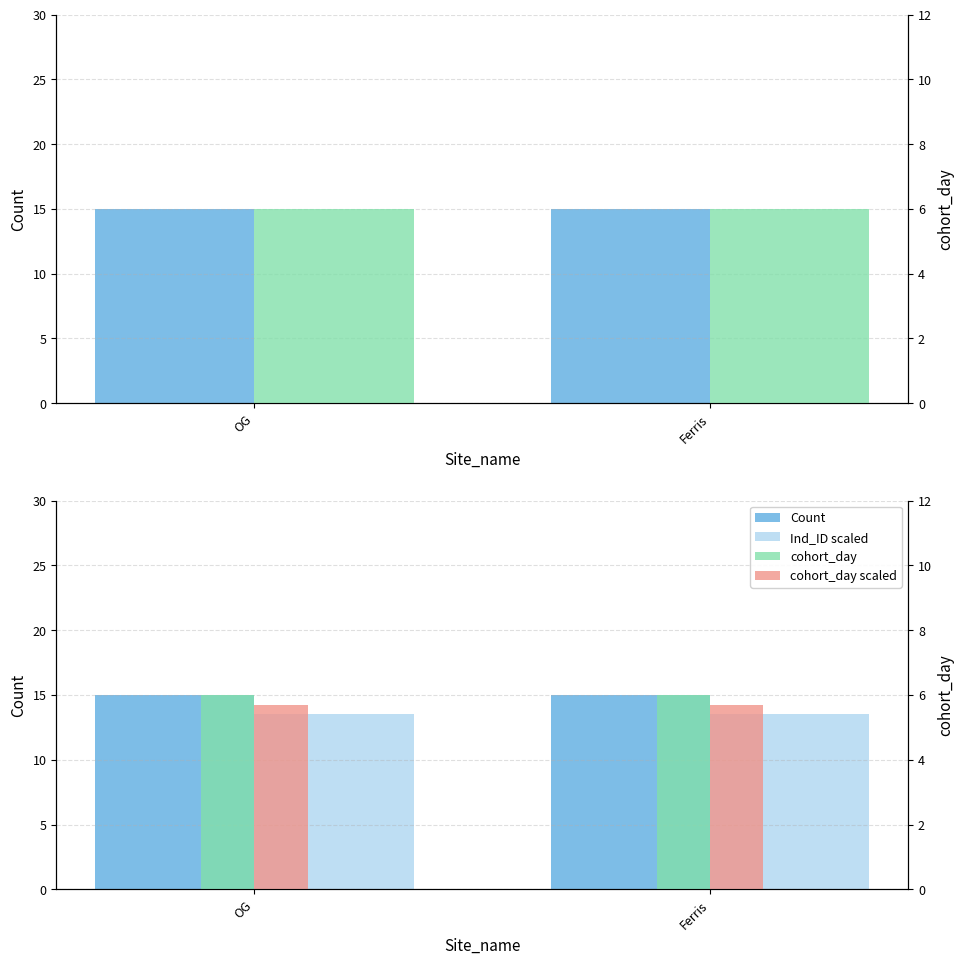

Count the number of data series in this chart.

4